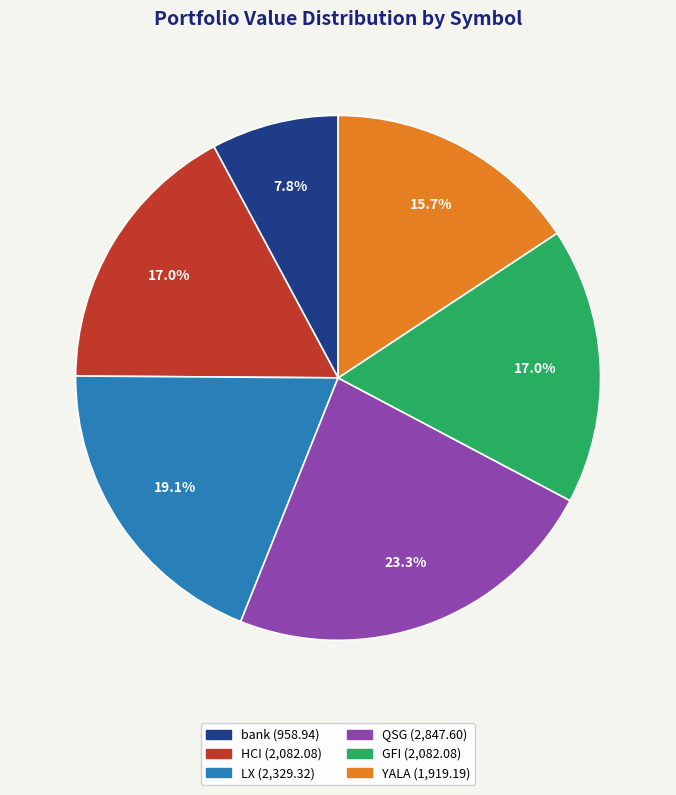

What portion of the pie excludes LX?

80.9%